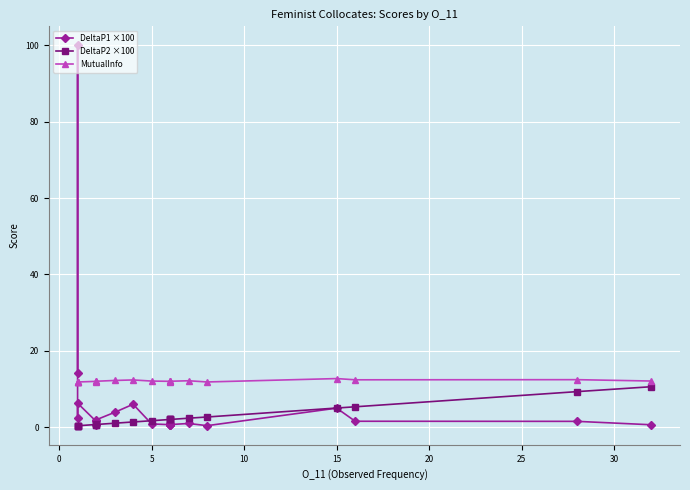

What is the highest value of the MutualInfo series?

12.7